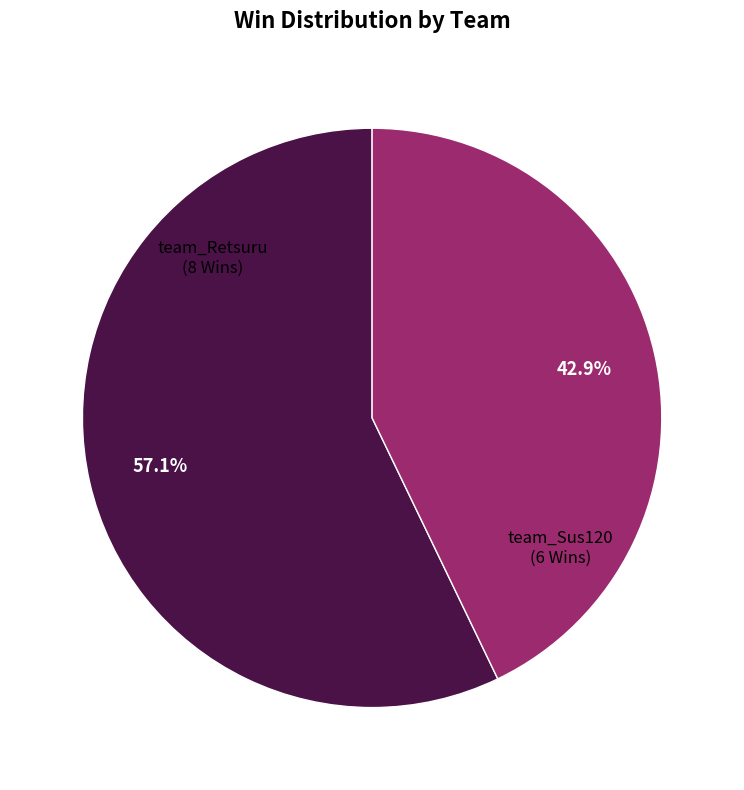

Which has a higher value, team_Retsuru or team_Sus120?

team_Retsuru